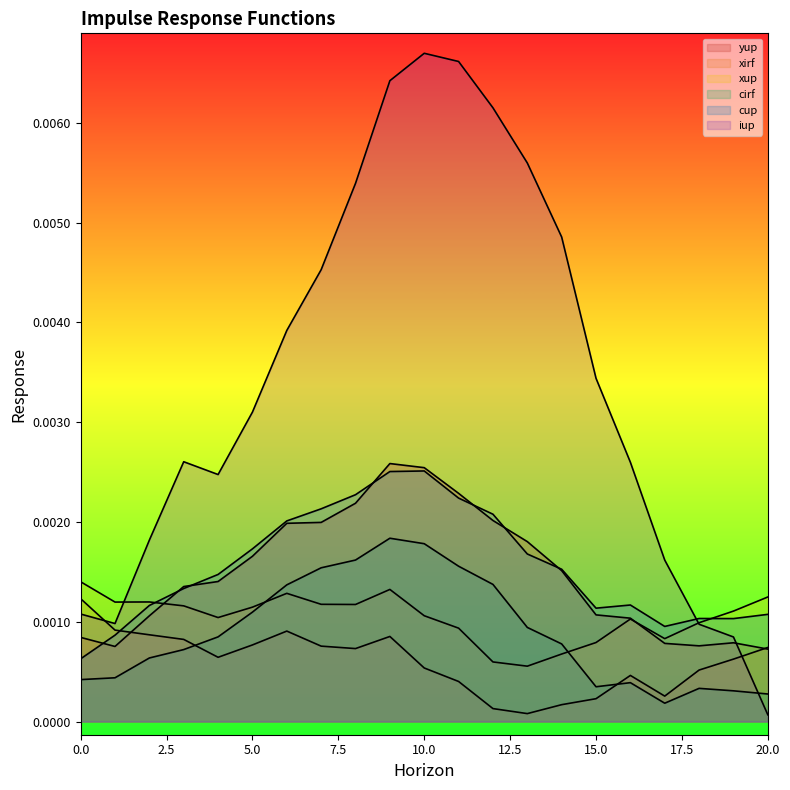

Which series ends up on top after the final intersection of iup and cup?

cup